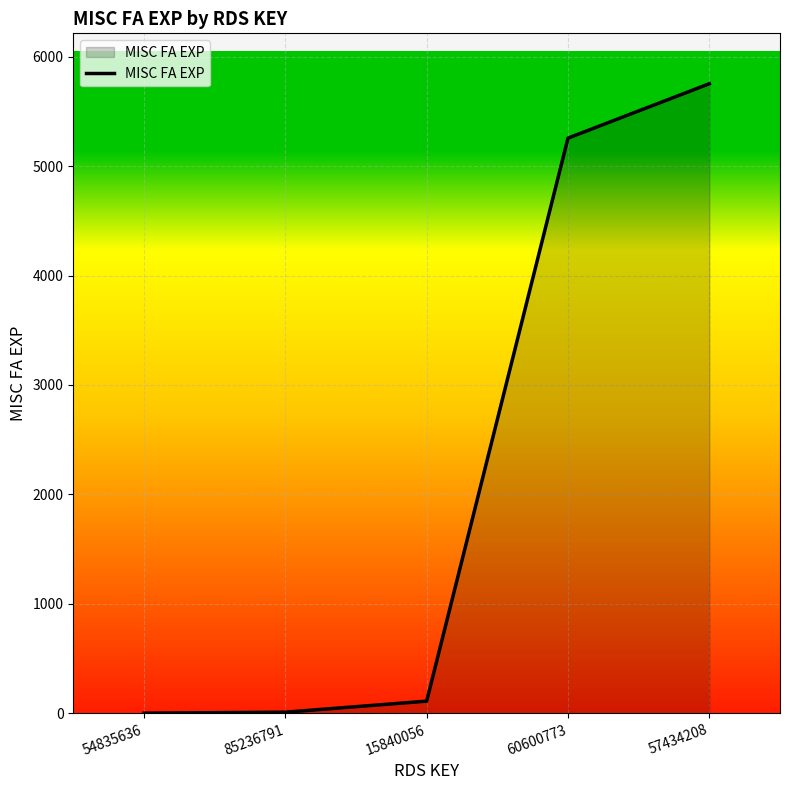

What is the difference between the maximum and second lowest values?

5741